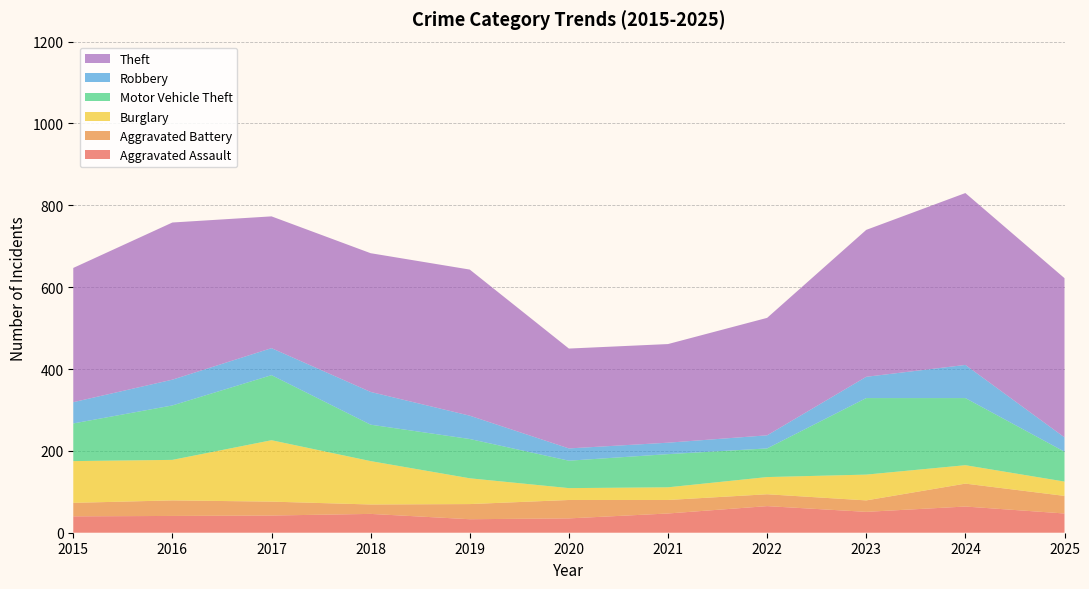

Reading left to right, list all the values displayed in this chart.

Aggravated Assault: 2015=40	2016=41	2017=42	2018=46	2019=33	2020=35	2021=47	2022=65	2023=51	2024=64	2025=47
Aggravated Battery: 2015=33	2016=38	2017=34	2018=23	2019=37	2020=45	2021=33	2022=29	2023=28	2024=56	2025=43
Burglary: 2015=102	2016=99	2017=150	2018=106	2019=63	2020=29	2021=31	2022=42	2023=63	2024=45	2025=35
Motor Vehicle Theft: 2015=92	2016=133	2017=159	2018=89	2019=96	2020=67	2021=81	2022=70	2023=187	2024=164	2025=73
Robbery: 2015=52	2016=63	2017=66	2018=80	2019=57	2020=30	2021=28	2022=32	2023=52	2024=81	2025=35
Theft: 2015=328	2016=384	2017=322	2018=339	2019=357	2020=244	2021=241	2022=287	2023=359	2024=420	2025=389